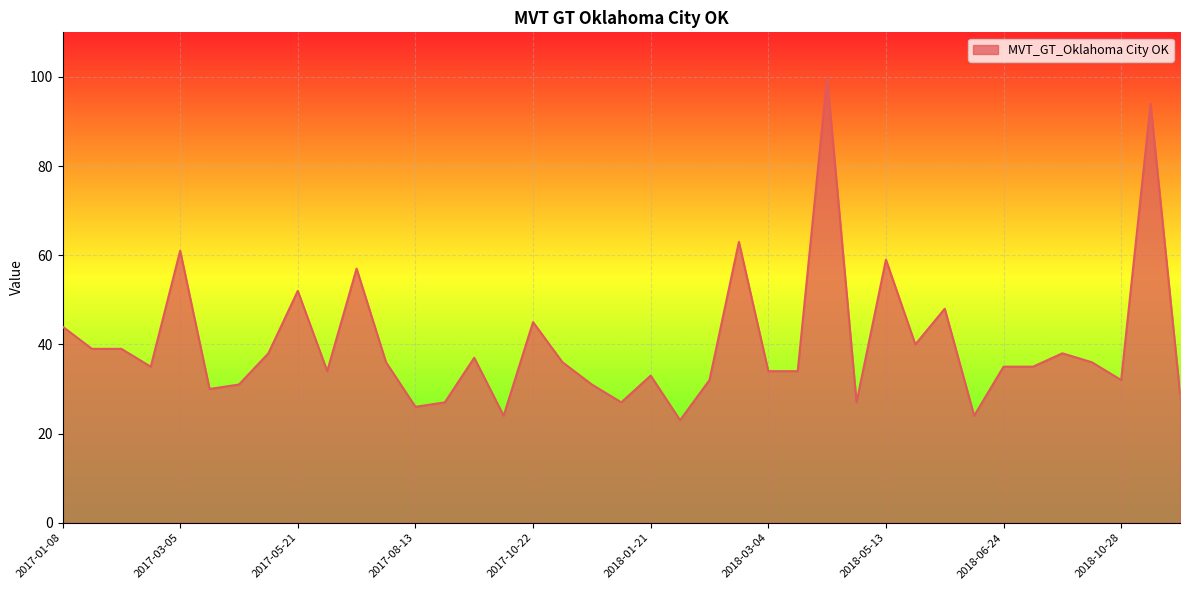

What is the difference between the maximum and minimum values?

77